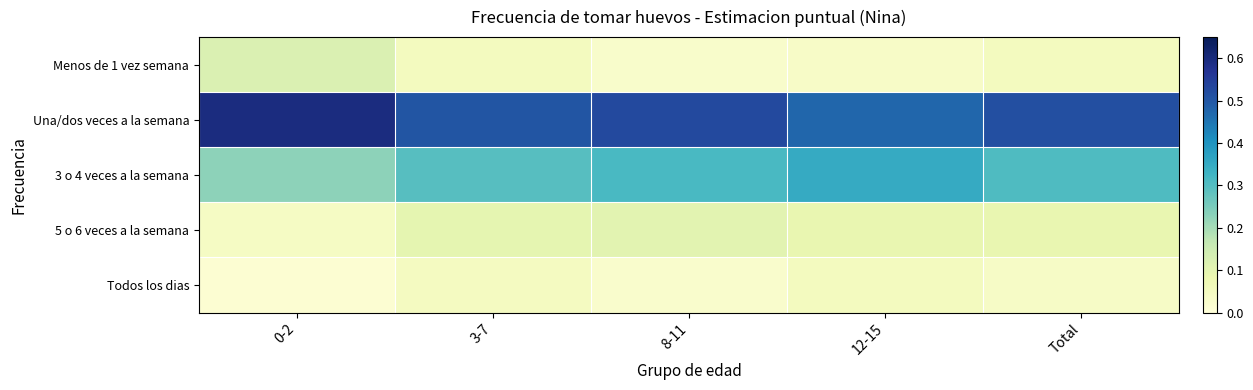

How many categories are shown in the chart?

5